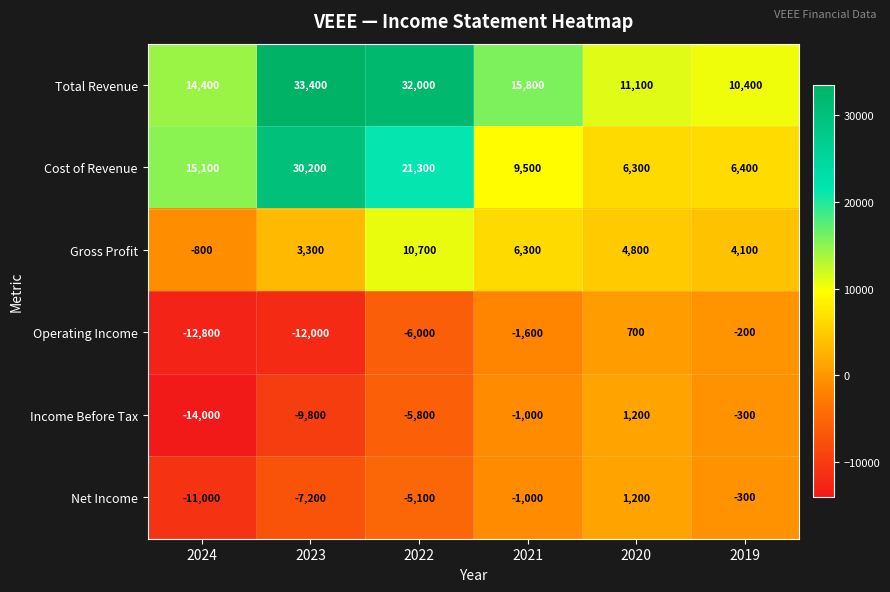

Which series has the largest range (max minus min)?

Cost of Revenue